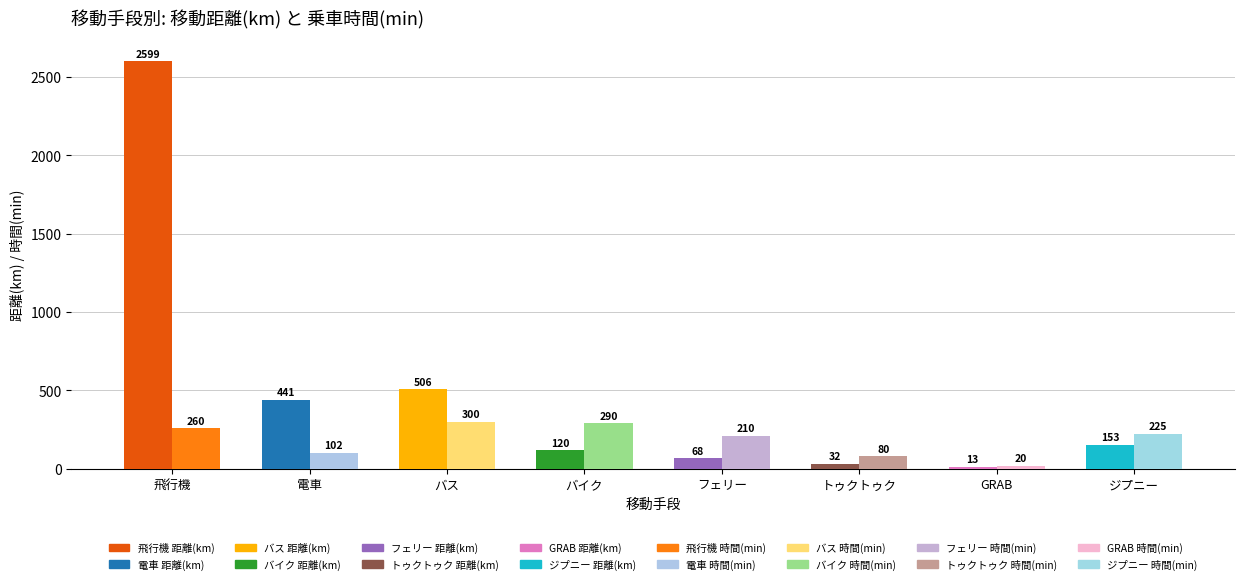

Which series has the widest spread of values?

移動距離(km)